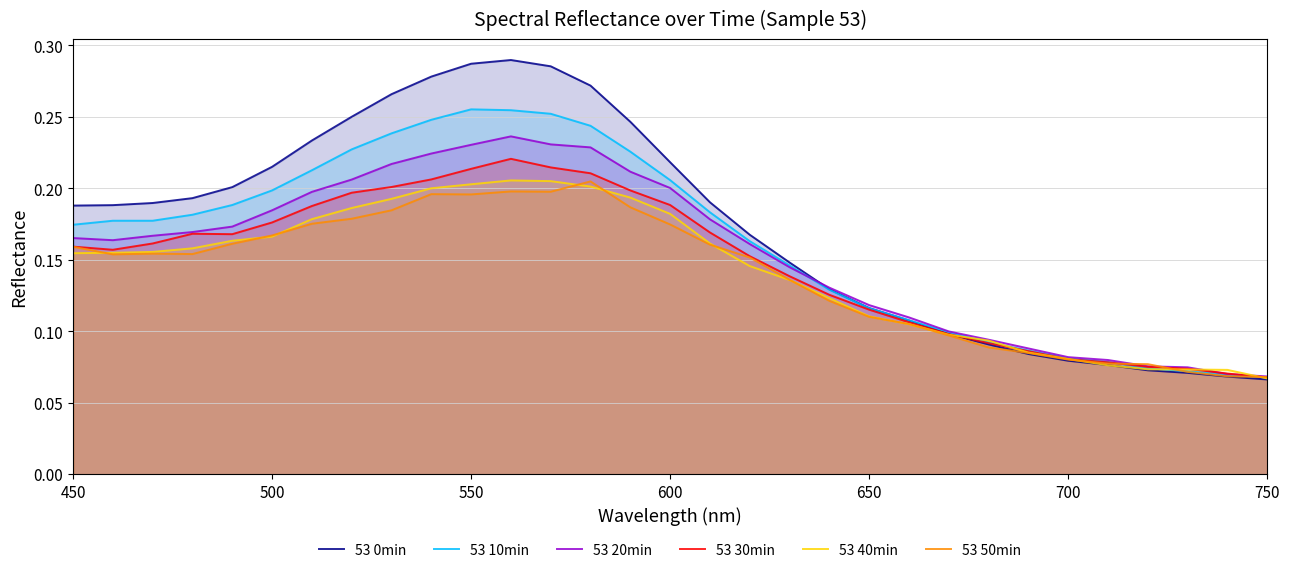

Does the chart display data point markers on the line(s)?

No